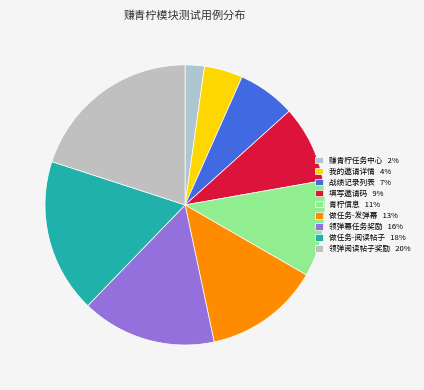

What is the smallest slice in the pie chart?

赚青柠任务中心